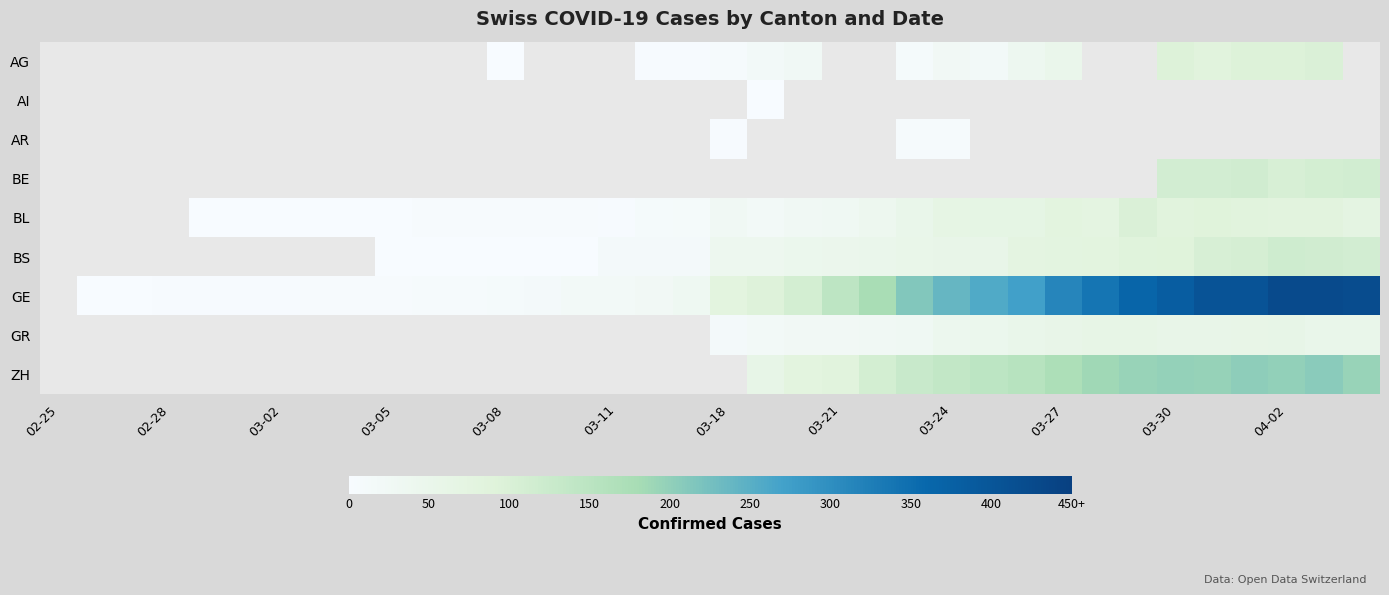

What is the spread (max minus min) of values at 32?

347.0